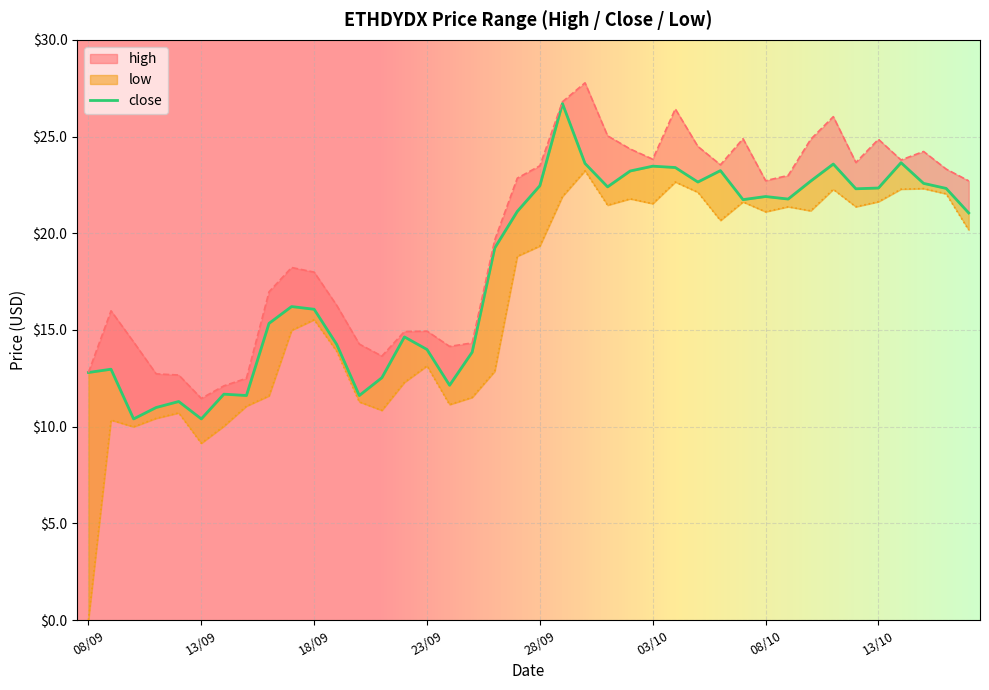

What is the difference between the close values at 09/09 and 05/10?

9.7